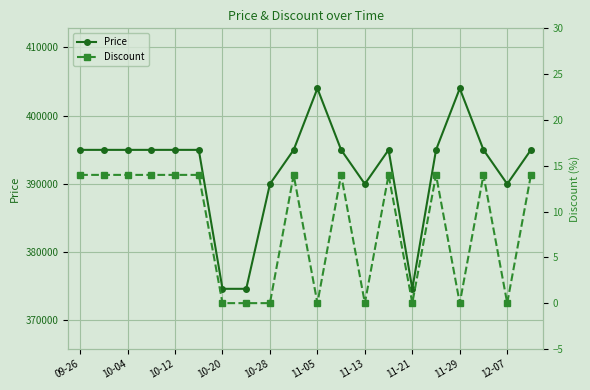

True or false: Price has more than 2 interior local peaks.

True